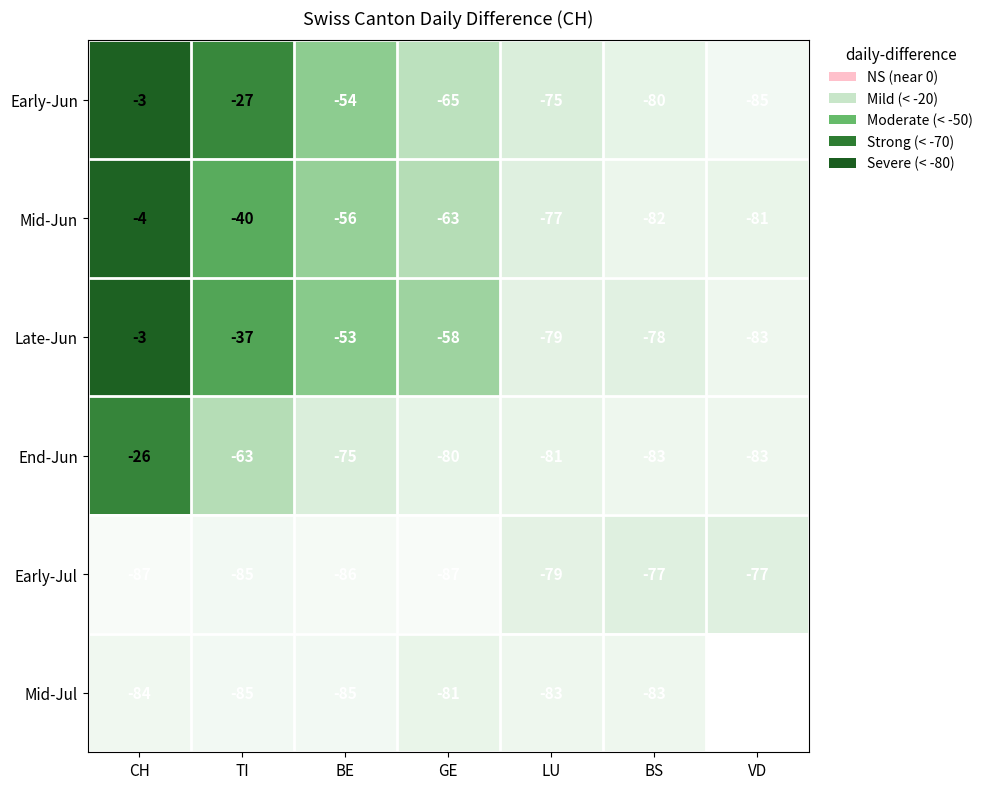

Which label corresponds to the smallest value in the chart?

VD